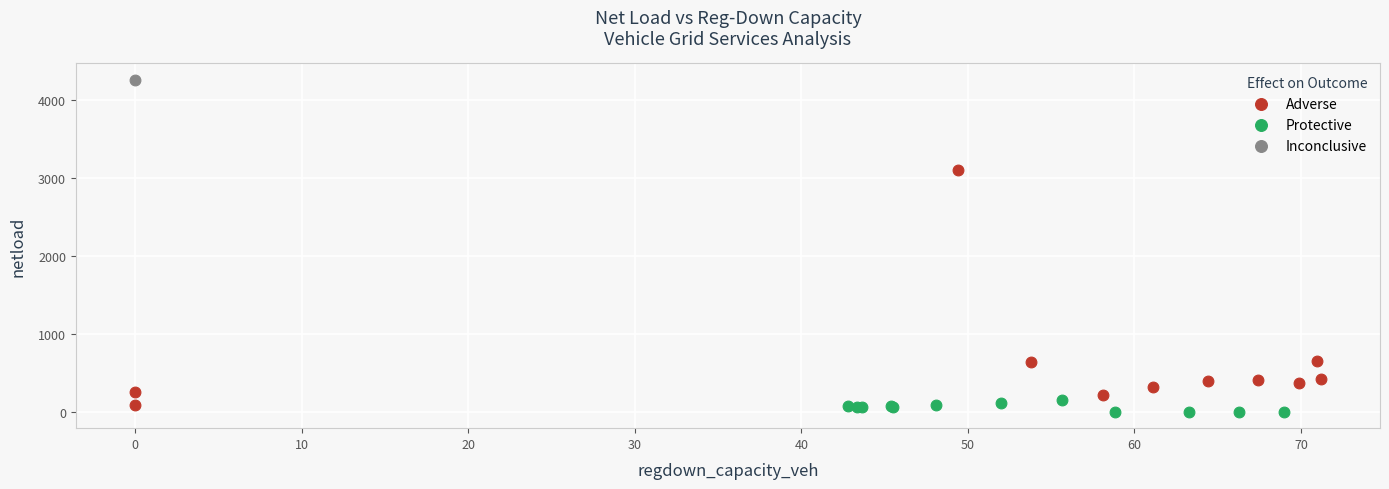

What are all the series names shown in the legend?

Adverse, Protective, Inconclusive